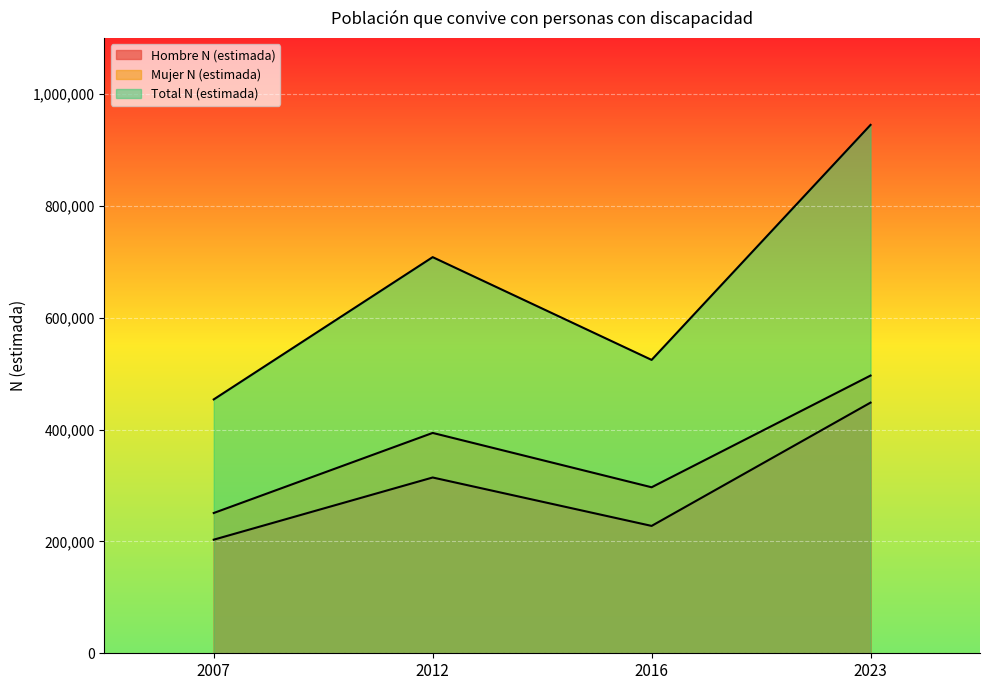

What is the sum of all Mujer N (estimada) values?

1438004